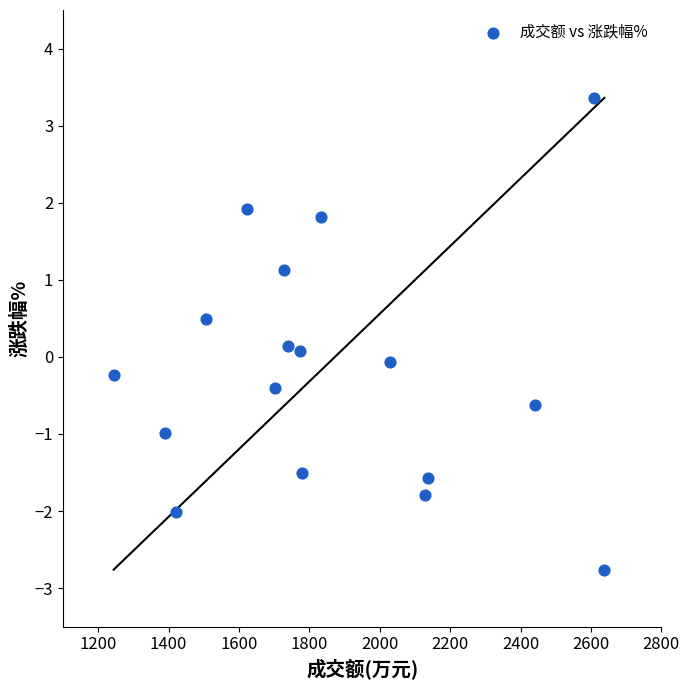

What is the range of X values (max minus min)?

1394.0